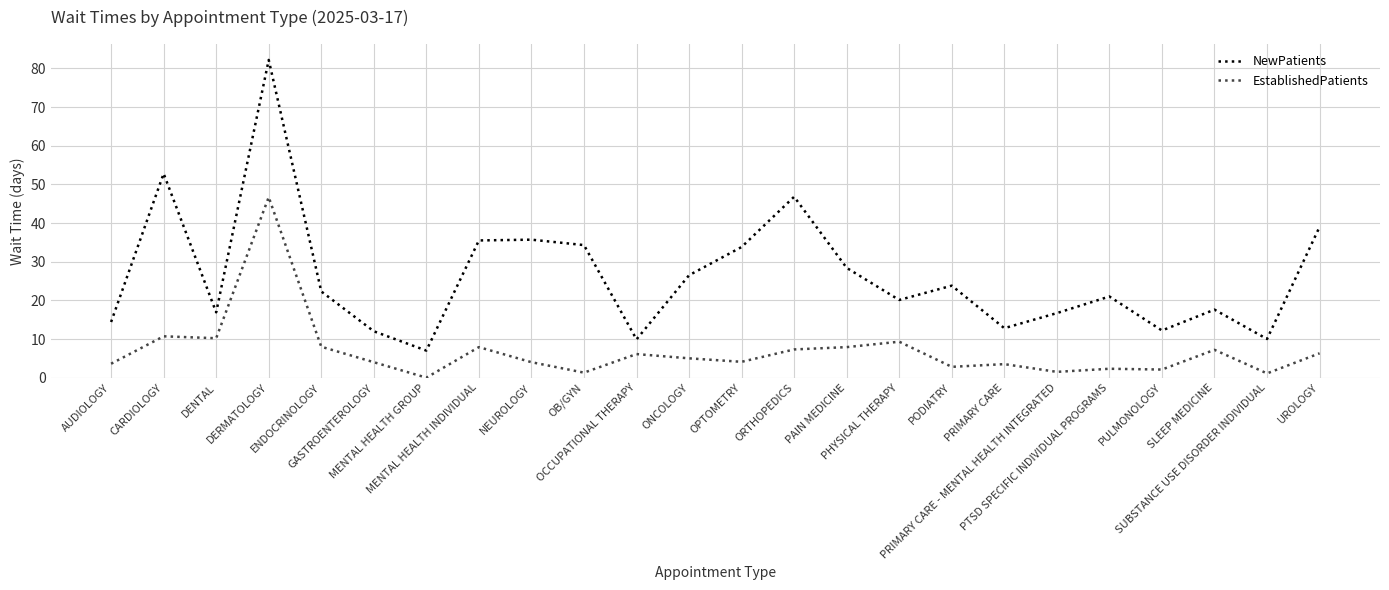

Is it true that NewPatients equals 35.5 at MENTAL HEALTH INDIVIDUAL?

True